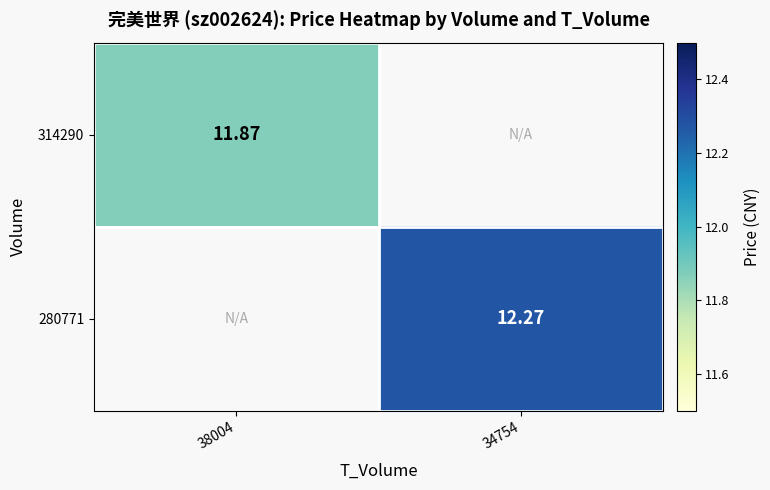

Is the value of 280771 at 34754 greater than the value of 314290 at 38004?

Yes